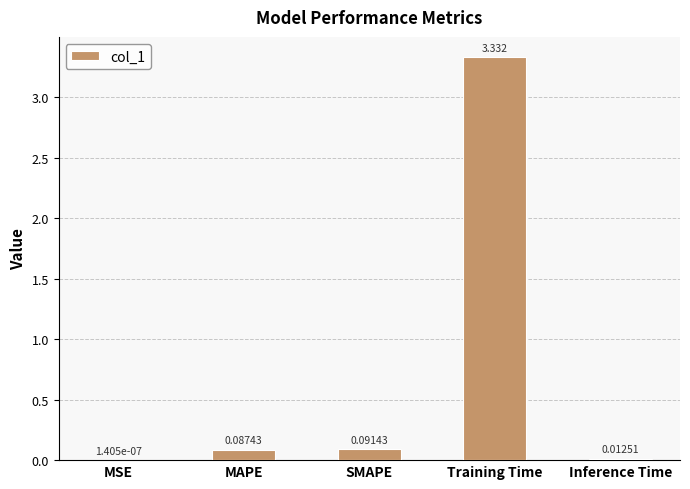

What is the sum of all values?

3.5